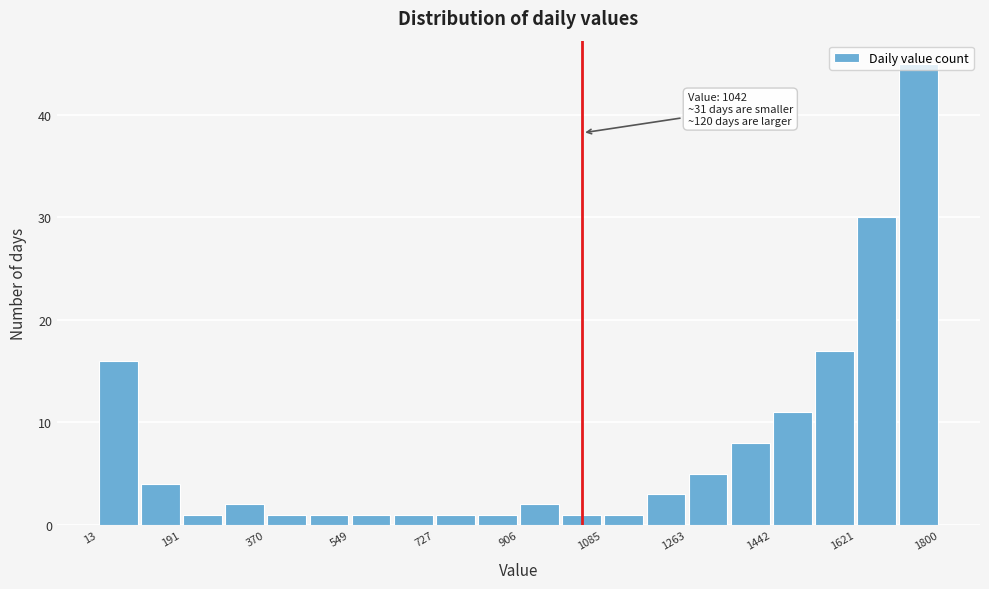

Which range on the x-axis has the tallest bar?

1720 to 1800